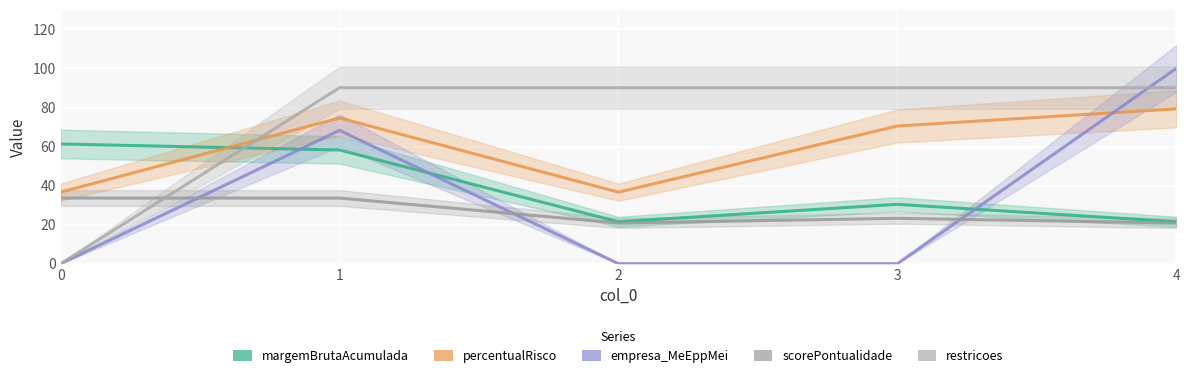

Reading right to left, extract all data points from this chart.

margemBrutaAcumulada: 4=21.5	3=30.4	2=21.5	1=58.2	0=61.3
percentualRisco: 4=79.3	3=70.5	2=36.6	1=74.7	0=36.6
empresa_MeEppMei: 4=100.0	3=0.0	2=0.0	1=68.3	0=0.0
scorePontualidade: 4=20.8	3=23.2	2=20.8	1=33.6	0=33.6
restricoes: 4=90.2	3=90.2	2=90.2	1=90.2	0=0.0